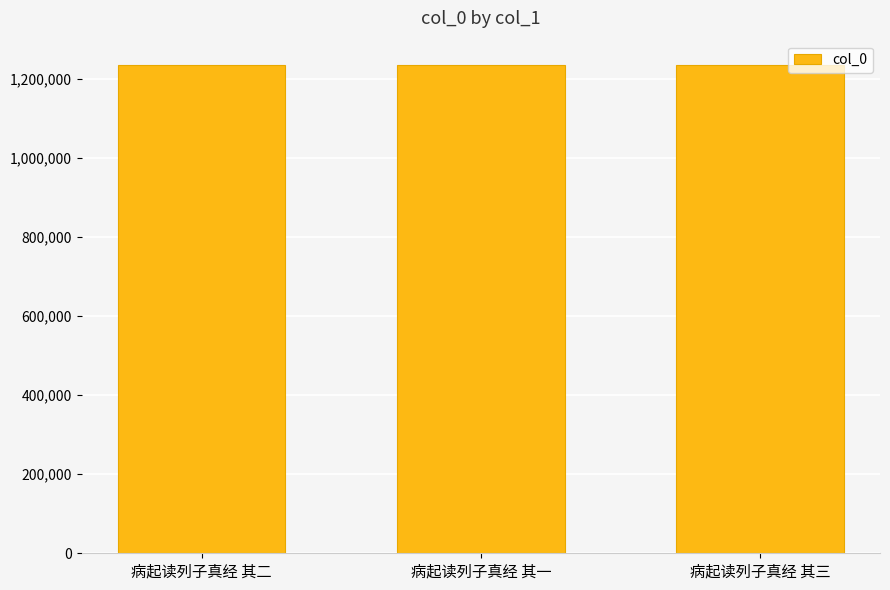

What is the sum of the values at 病起读列子真经 其二 and 病起读列子真经 其一?

2469647